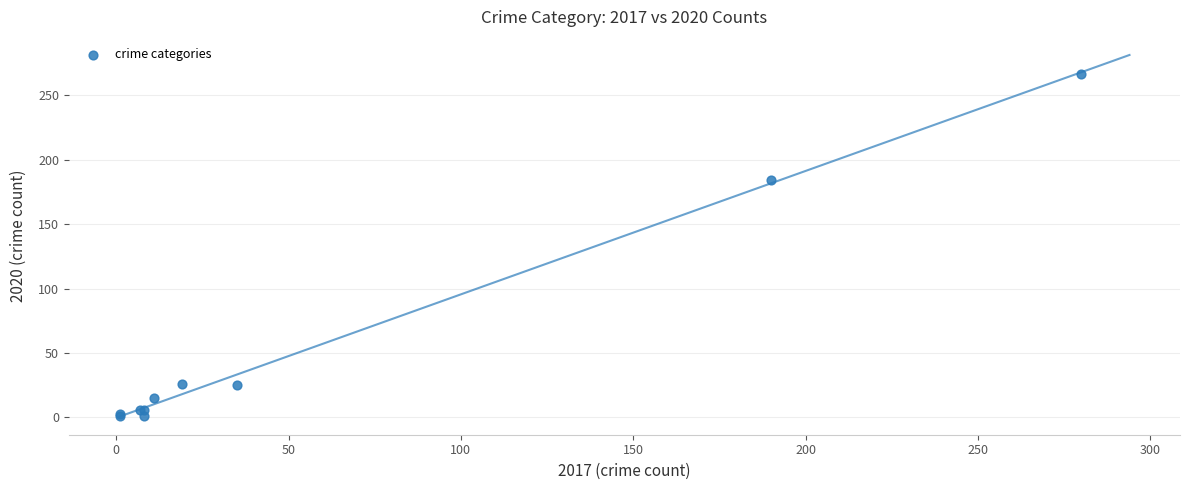

What Y value in the scatter plot is closest to 134?

184